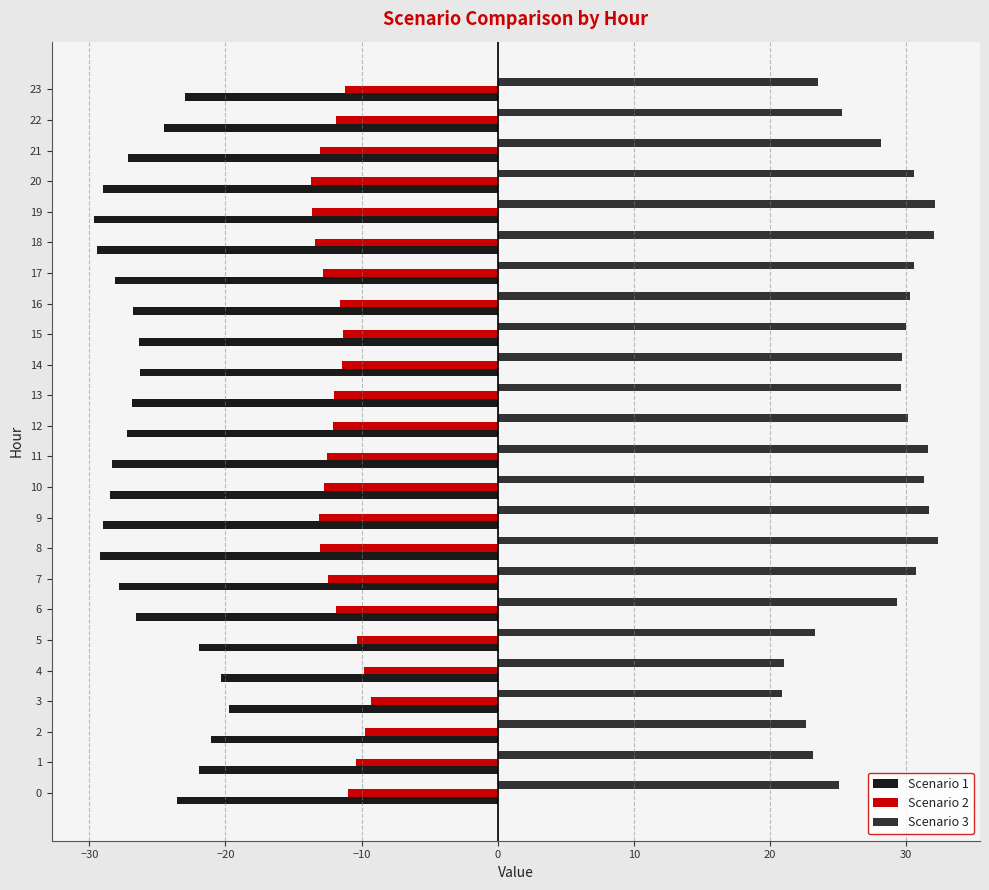

What is the spread (max minus min) of values at 8?

61.6